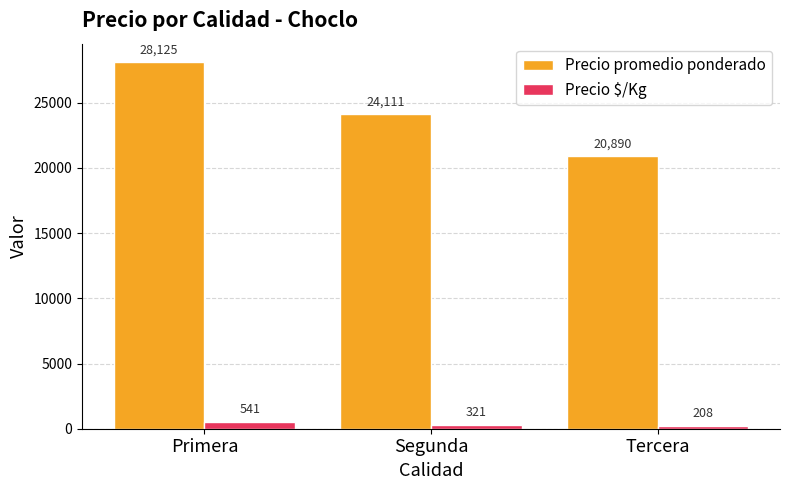

How many bars are there in each group?

2